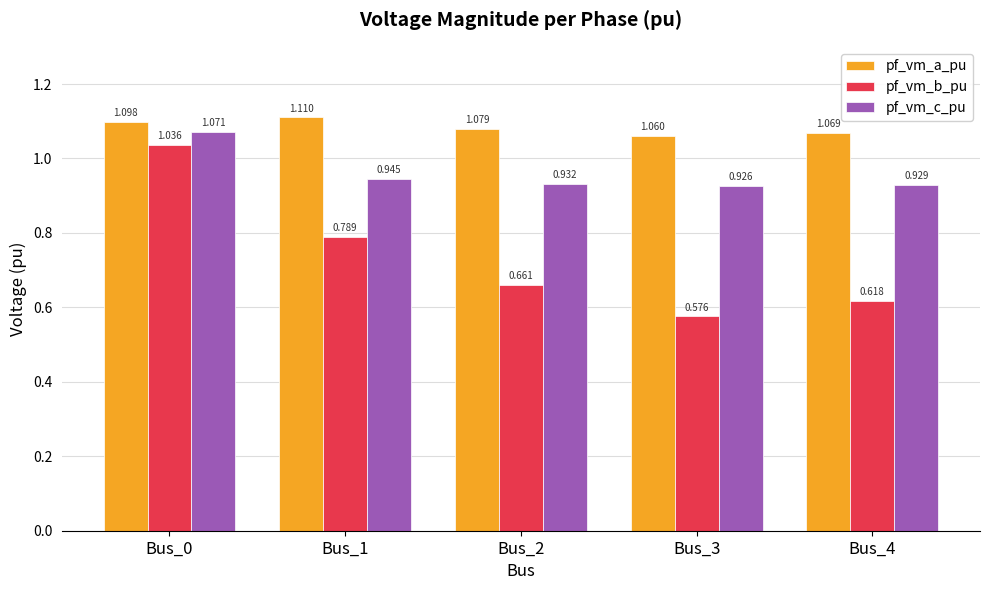

How many bars are there in total?

15